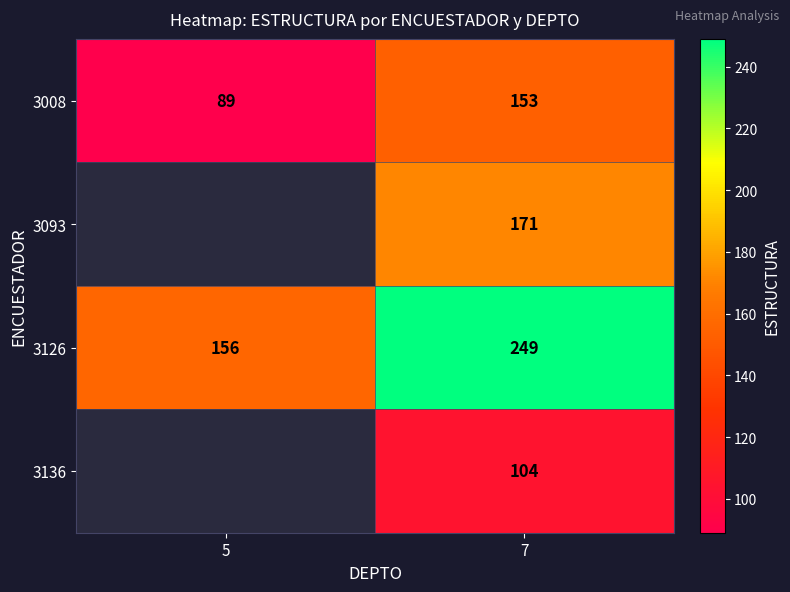

At which category is the sum across all series the highest?

7